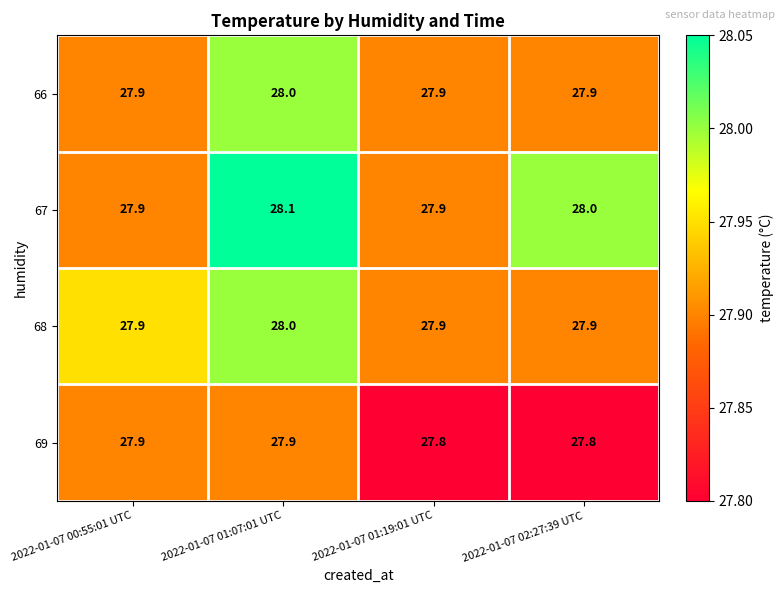

What is the sum of all 69 values?

111.4